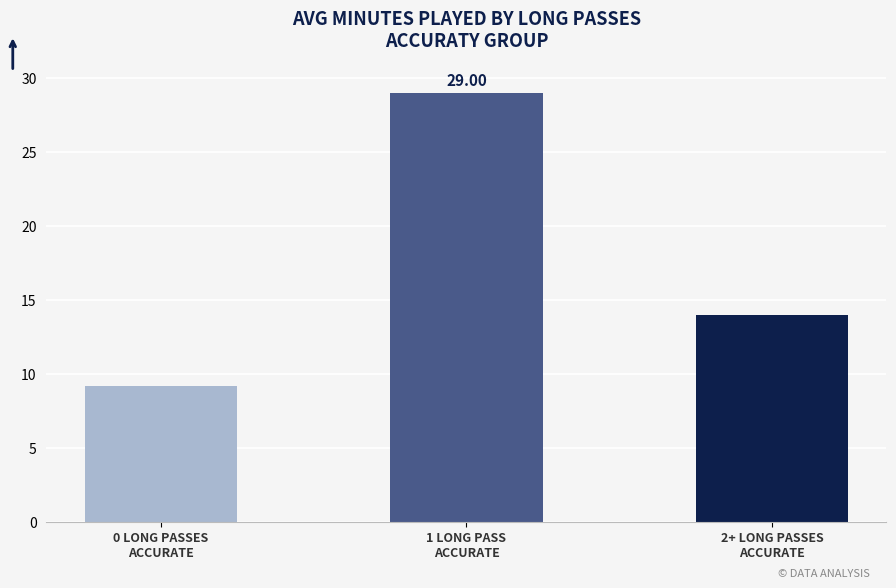

Between 0 LONG PASSES
ACCURATE and 1 LONG PASS
ACCURATE, which is larger?

1 LONG PASS
ACCURATE